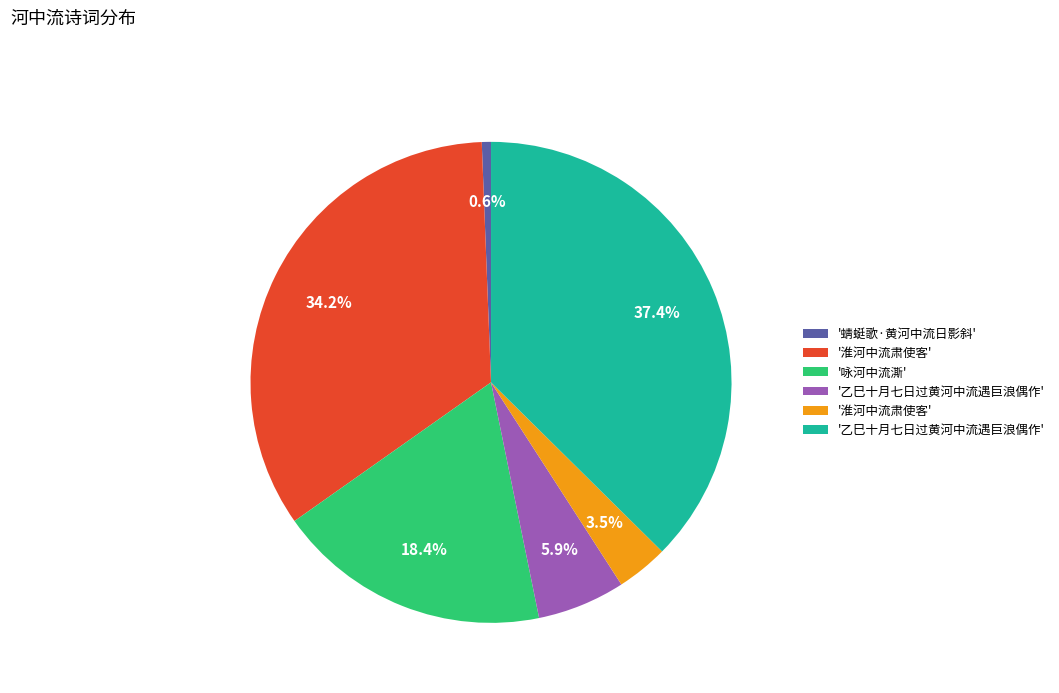

How many segments does this pie chart have?

6